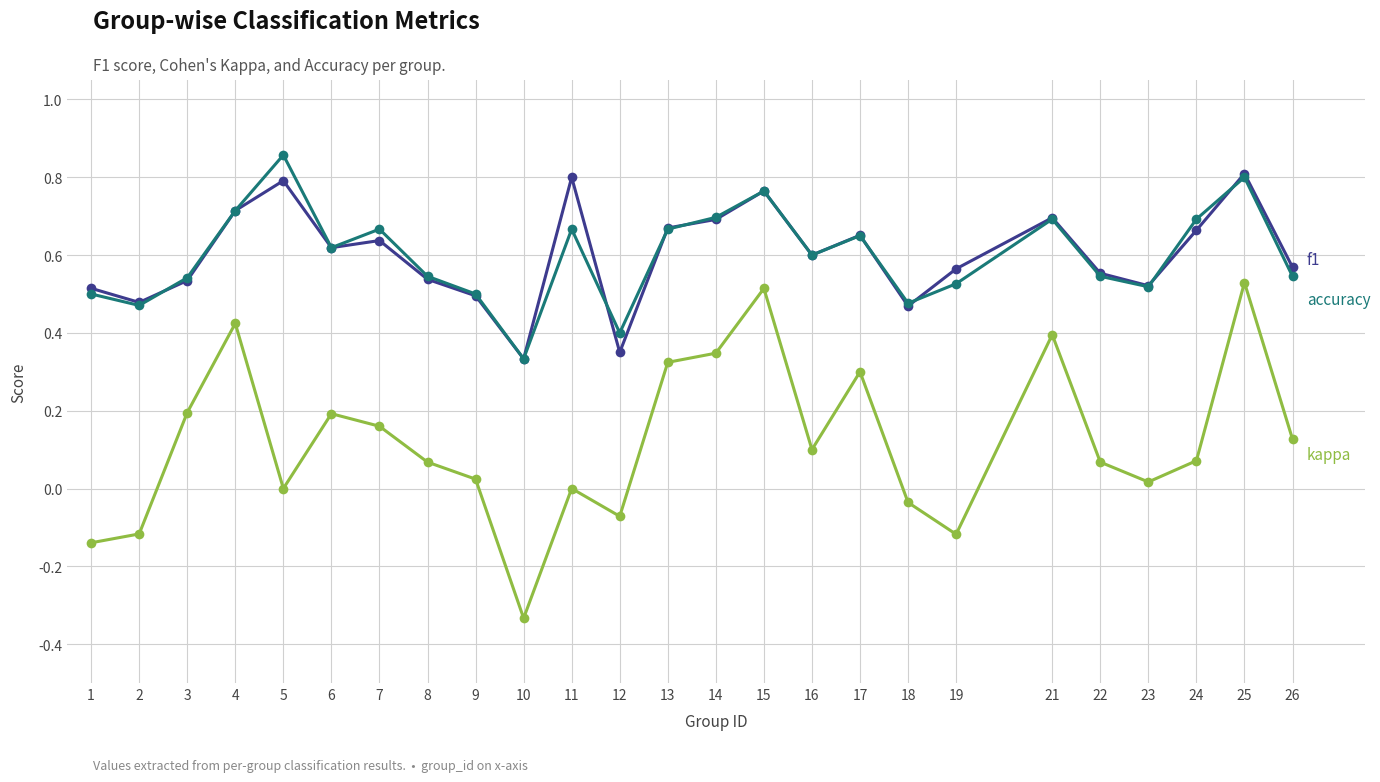

Which label corresponds to the smallest value in the chart?

10